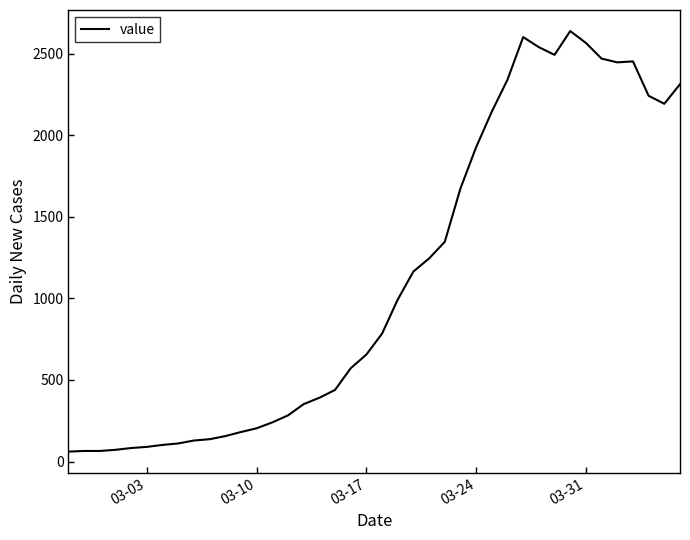

What is the smallest value displayed?

61